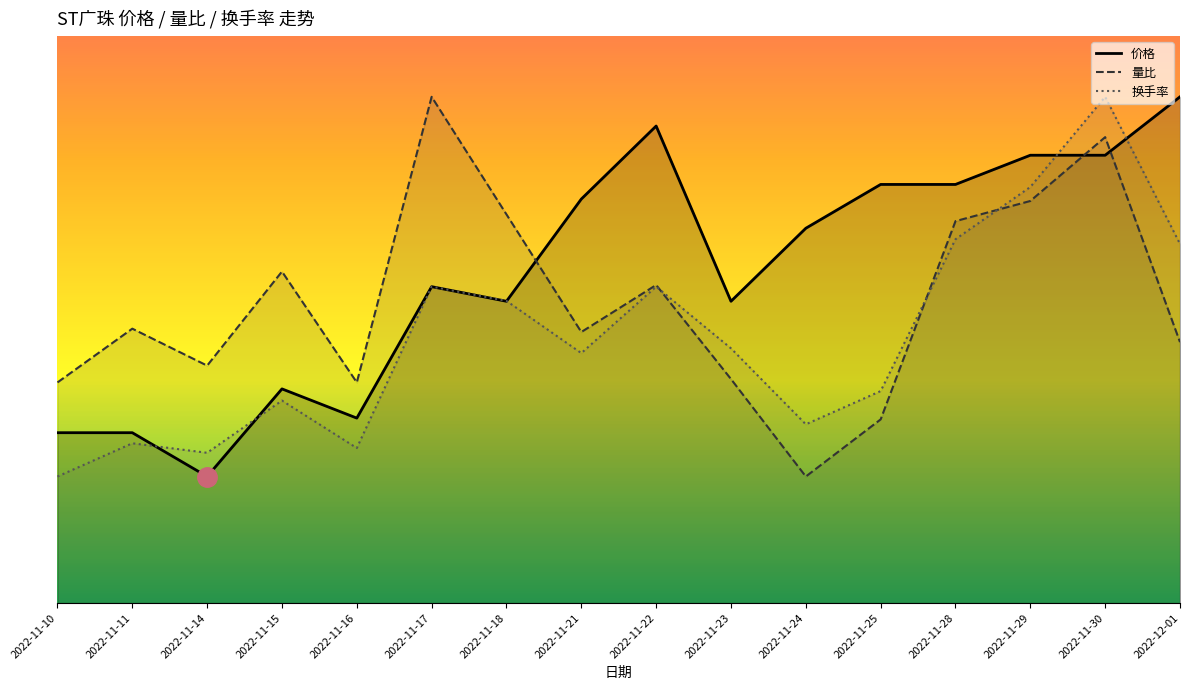

What is the difference between the maximum and minimum values in the 换手率 series?

3.0